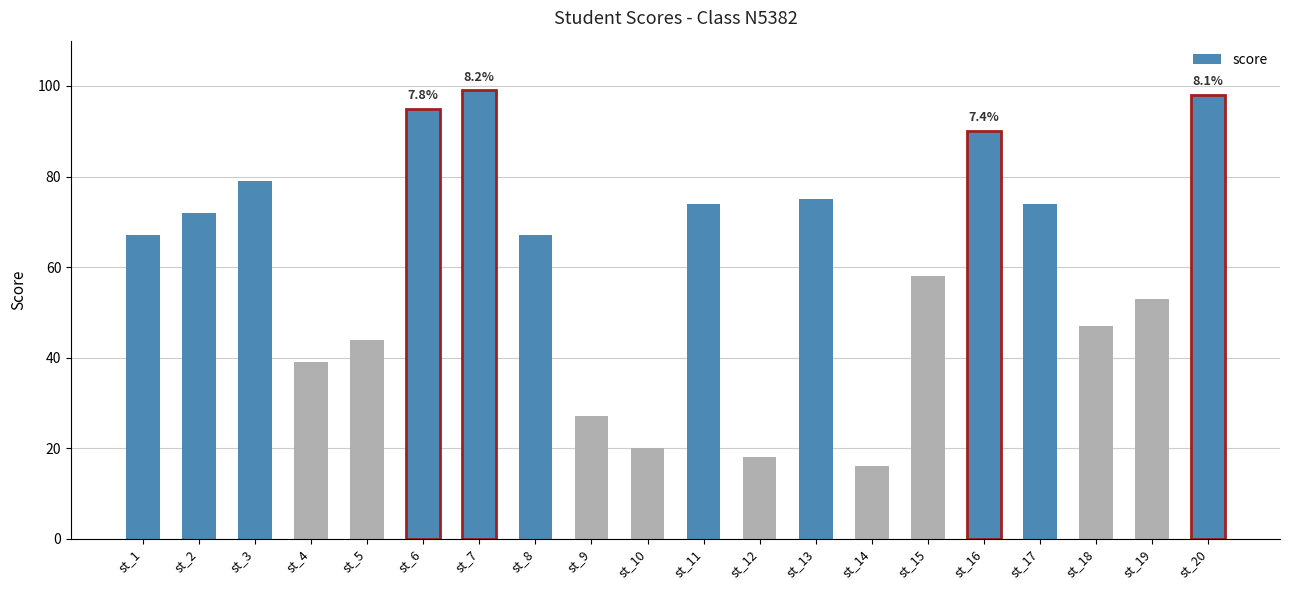

What is the greatest value displayed?

99